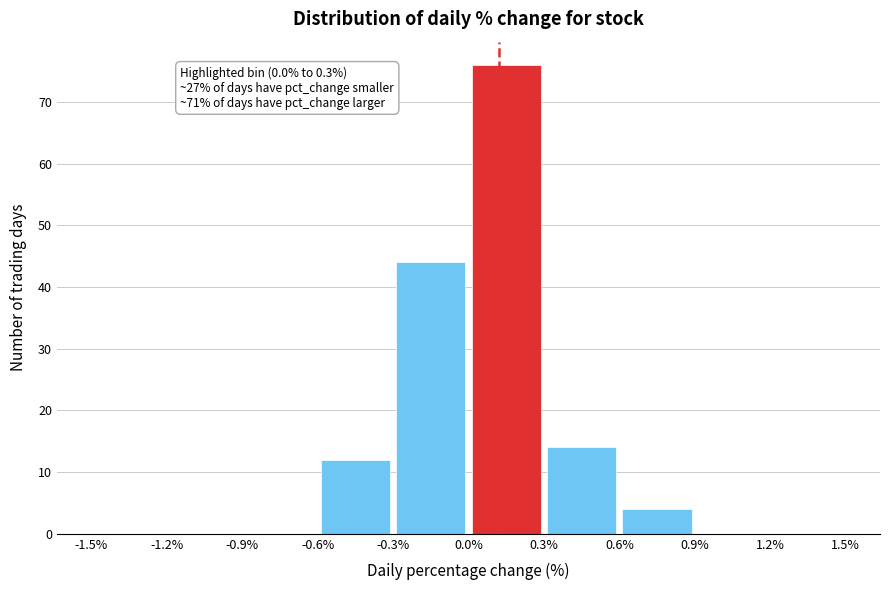

Which range on the x-axis has the tallest bar?

0.0% to 0.3%